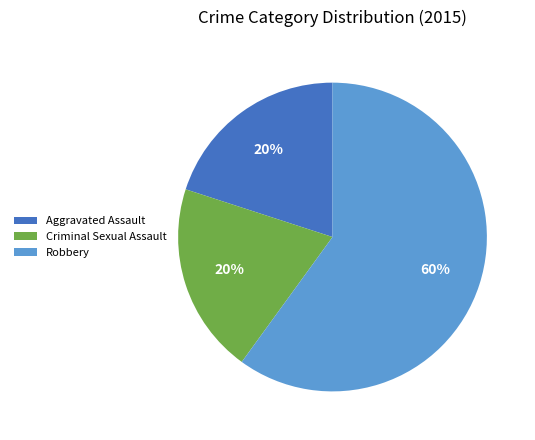

How many slices are in this pie chart?

3